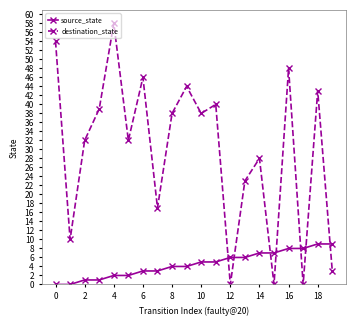

Reading left to right, transcribe all the data shown in this chart.

source_state: 0	0	1	1	2	2	3	3	4	4	5	5	6	6	7	7	8	8	9	9
destination_state: 54	10	32	39	58	32	46	17	38	44	38	40	0	23	28	0	48	0	43	3